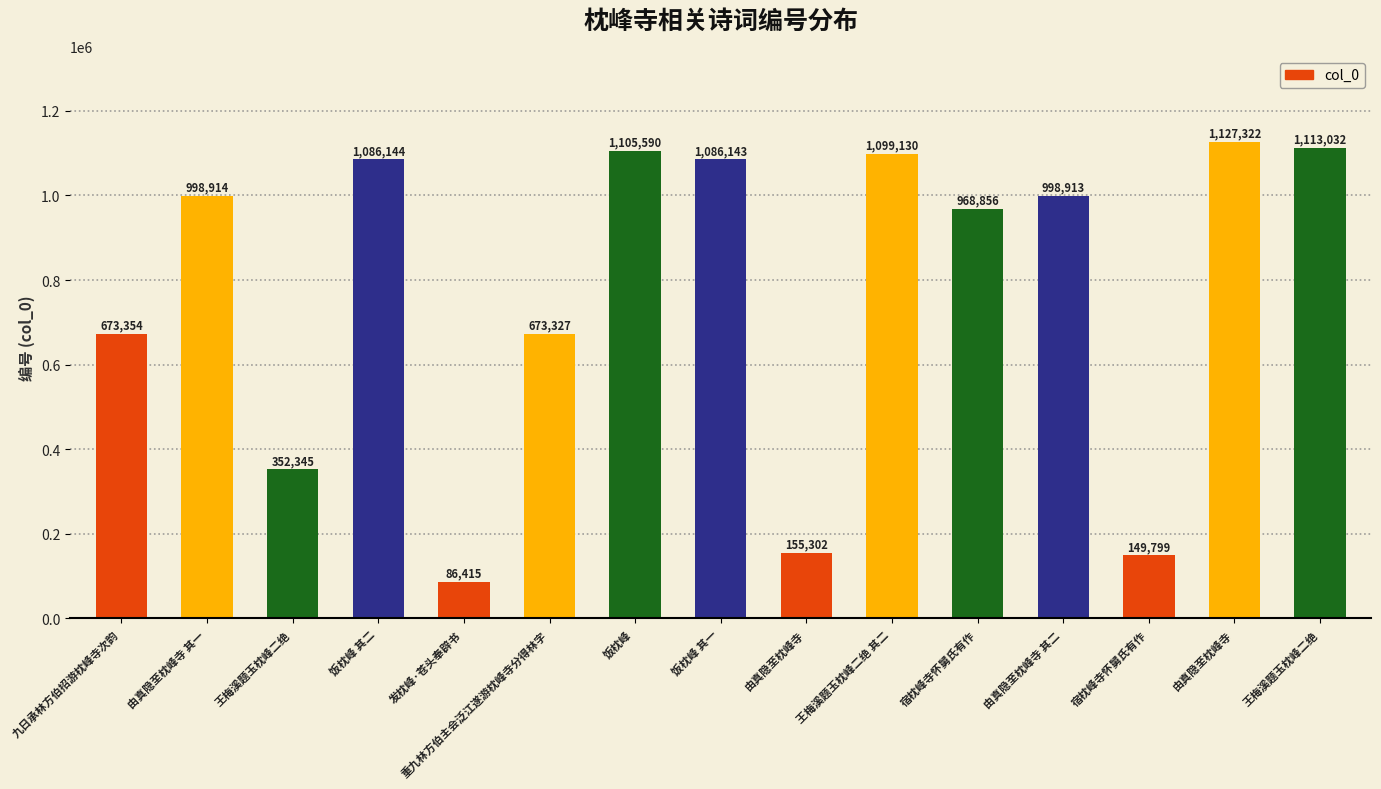

List the labels in order of value, largest first.

由真隐至枕峰寺, 王梅溪题玉枕峰二绝, 饭枕峰, 王梅溪题玉枕峰二绝 其二, 饭枕峰 其二, 饭枕峰 其一, 由真隐至枕峰寺 其一, 由真隐至枕峰寺 其二, 宿枕峰寺怀舅氏有作, 九日承林方伯招游枕峰寺次韵, 重九林方伯主会泛江遂游枕峰寺分得林字, 王梅溪题玉枕峰二绝, 由真隐至枕峰寺, 宿枕峰寺怀舅氏有作, 发枕峰·苍头奉辟书